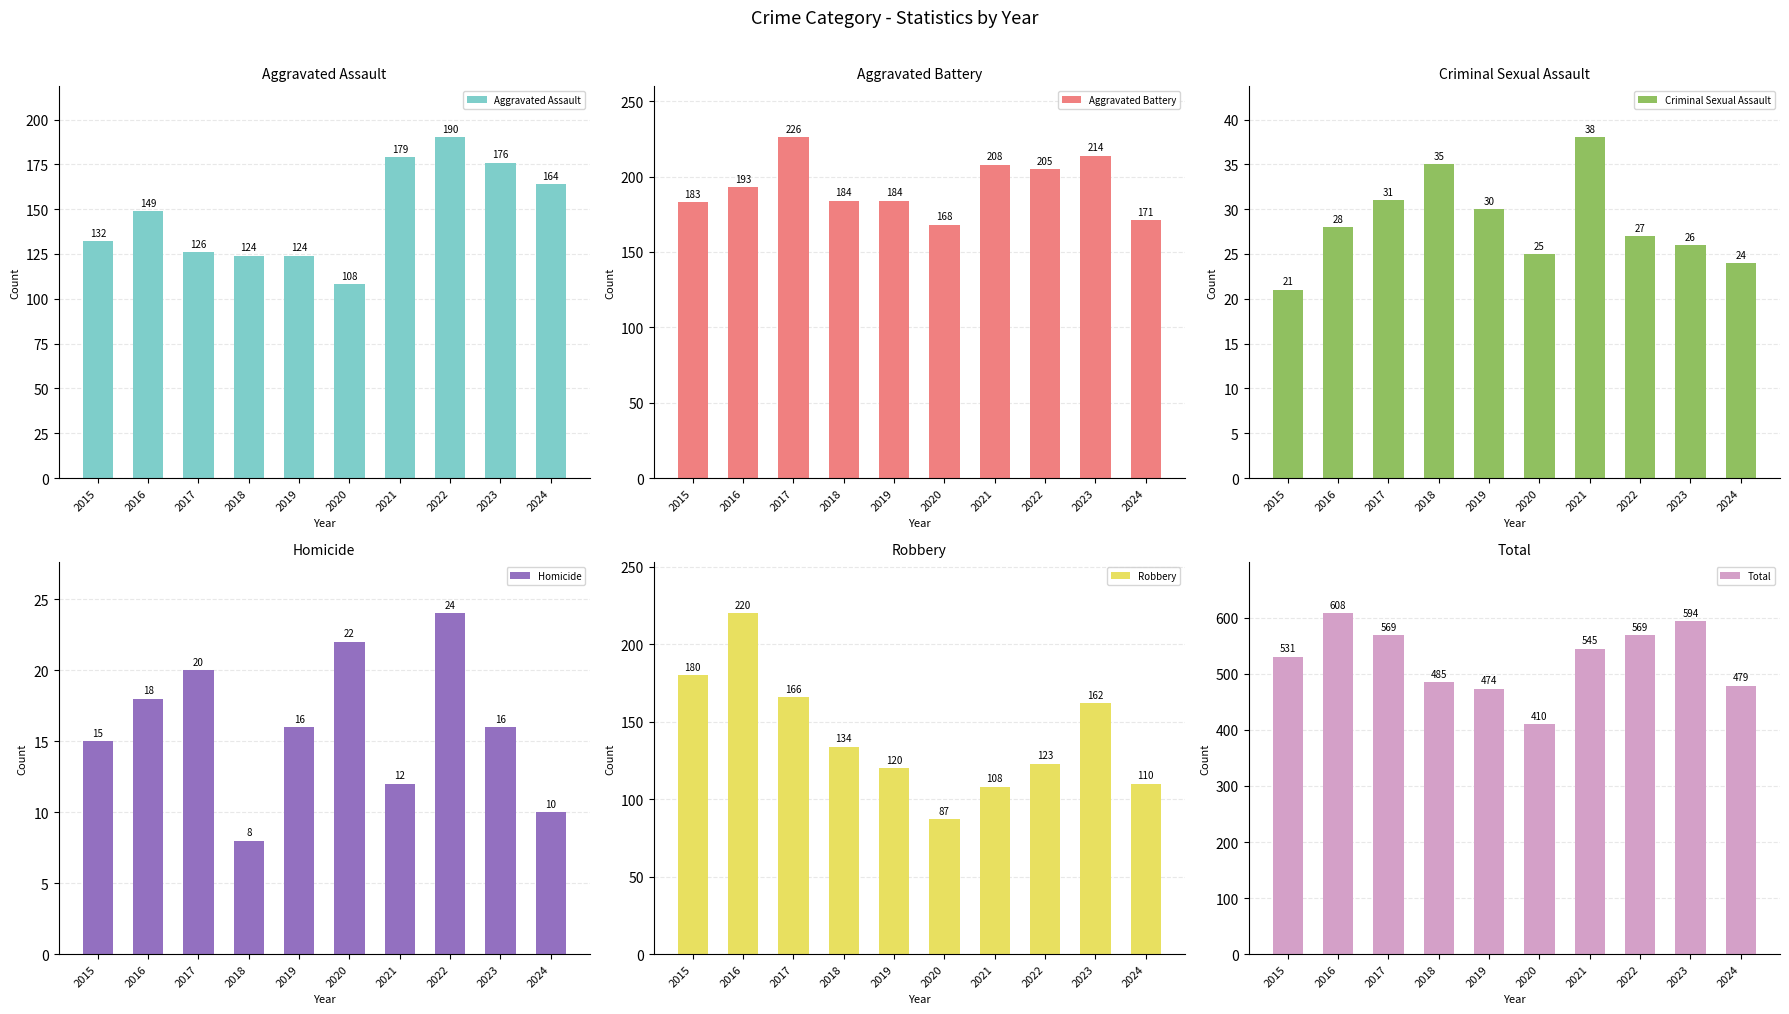

How many distinct data groups are displayed?

6